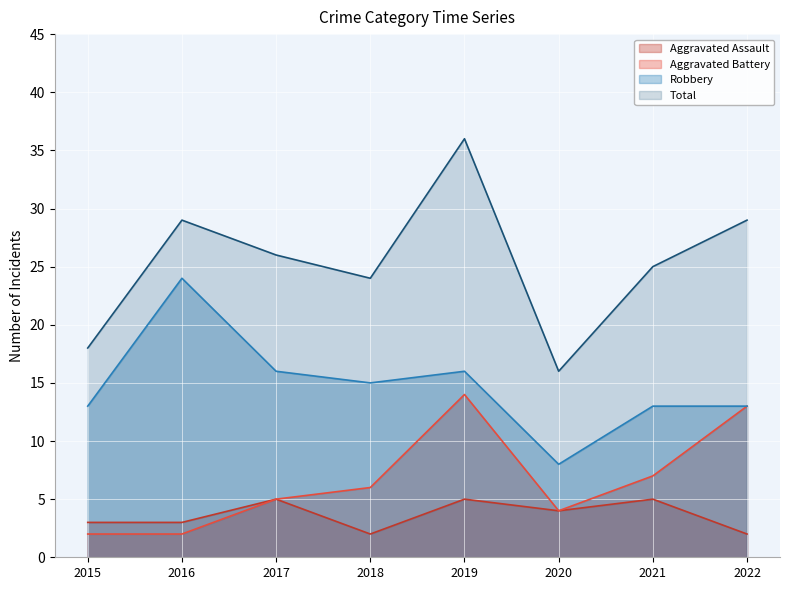

At how many categories does at least one series exceed 33?

1